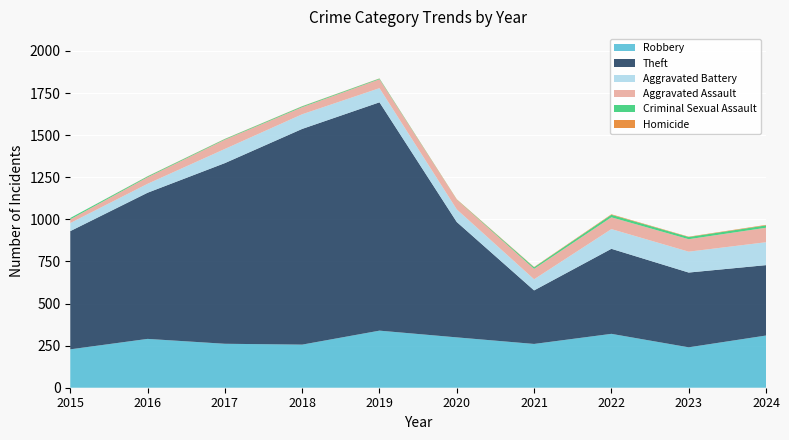

Reading right to left, extract all data points from this chart.

Robbery: 310	240	320	260	299	339	256	261	290	228
Theft: 418	444	505	318	685	1356	1281	1073	868	702
Aggravated Battery: 136	124	117	66	75	84	87	84	53	48
Aggravated Assault: 86	74	70	62	57	53	42	55	39	22
Criminal Sexual Assault: 14	13	15	9	1	4	5	4	5	8
Homicide: 3	2	3	2	2	1	1	1	1	0